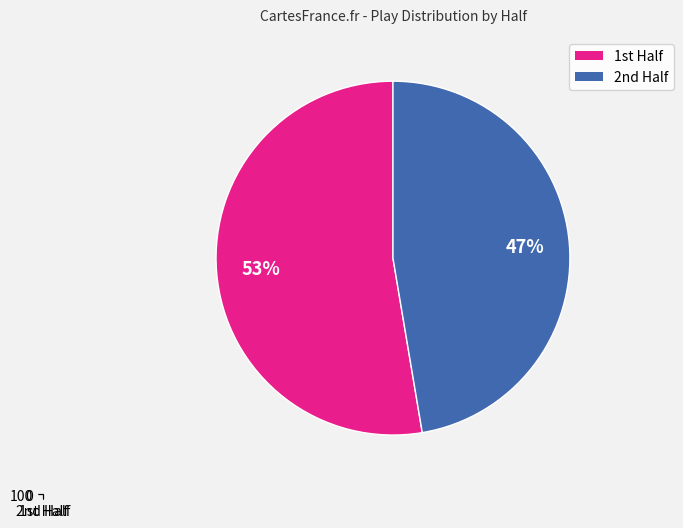

The 2 slice represents 47% of the pie. True or false?

True